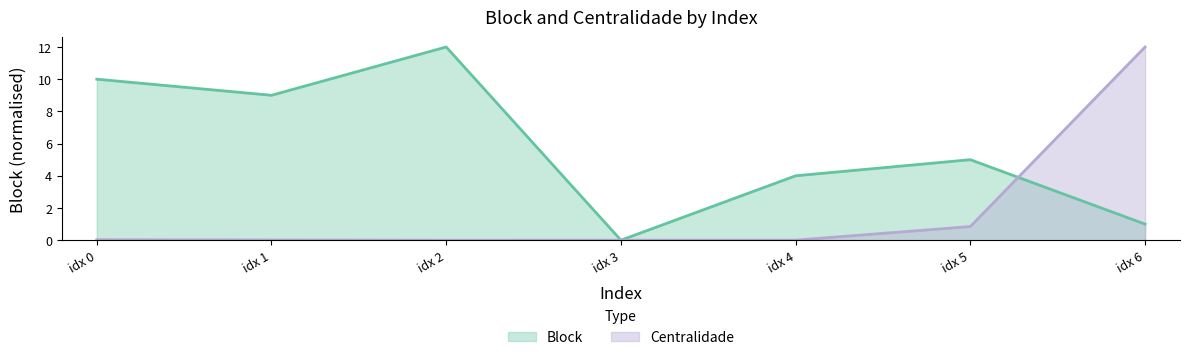

True or false: Block and Centralidade cross at least once.

True